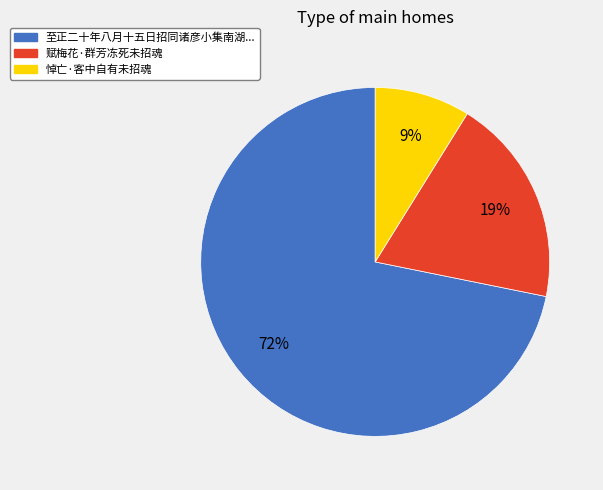

Which has a higher value, 至正二十年八月十五日招同诸彦小集南湖... or 悼亡·客中自有未招魂?

至正二十年八月十五日招同诸彦小集南湖...